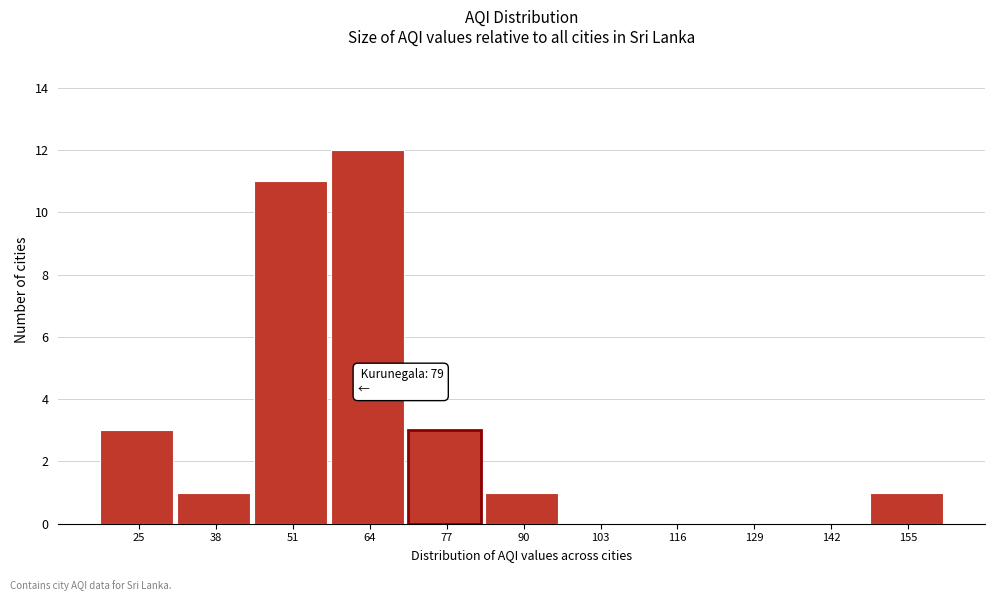

Reading left to right, what are all the values shown in this chart?

25=3	38=1	51=11	64=12	77=3	90=1	103=0	116=0	129=0	142=0	155=1